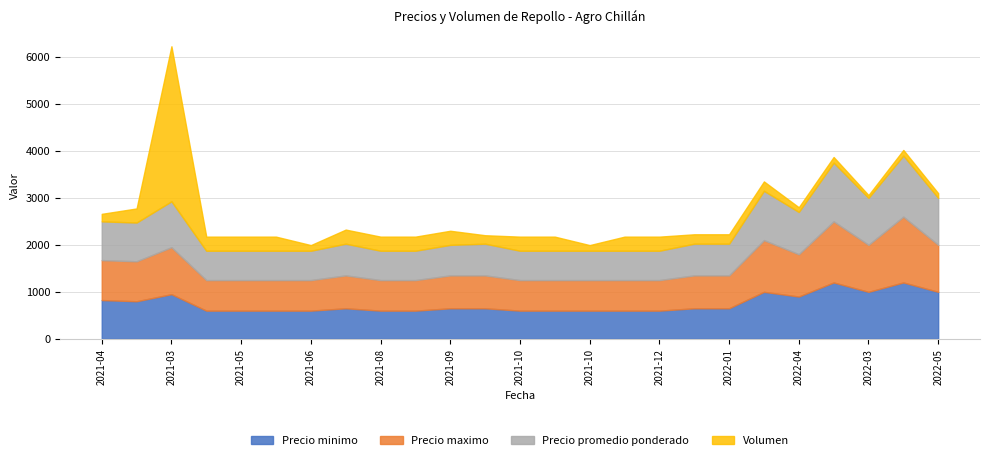

What is the smallest value displayed?

60